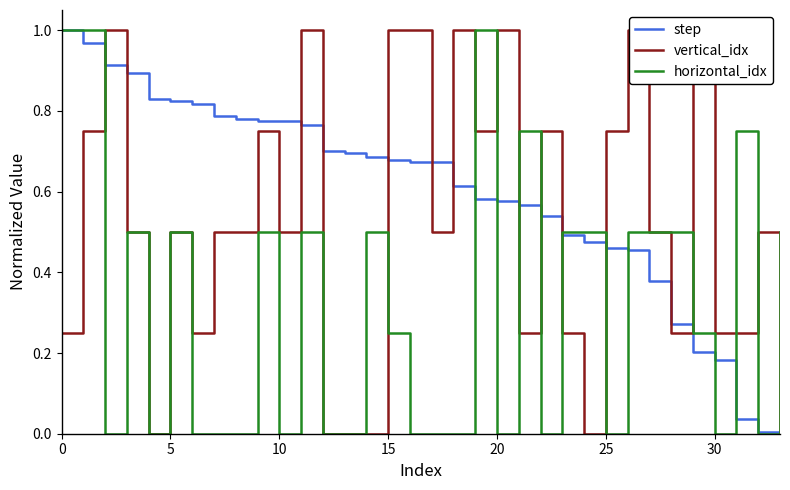

What is the difference between the maximum and minimum values in the horizontal_idx series?

1.0